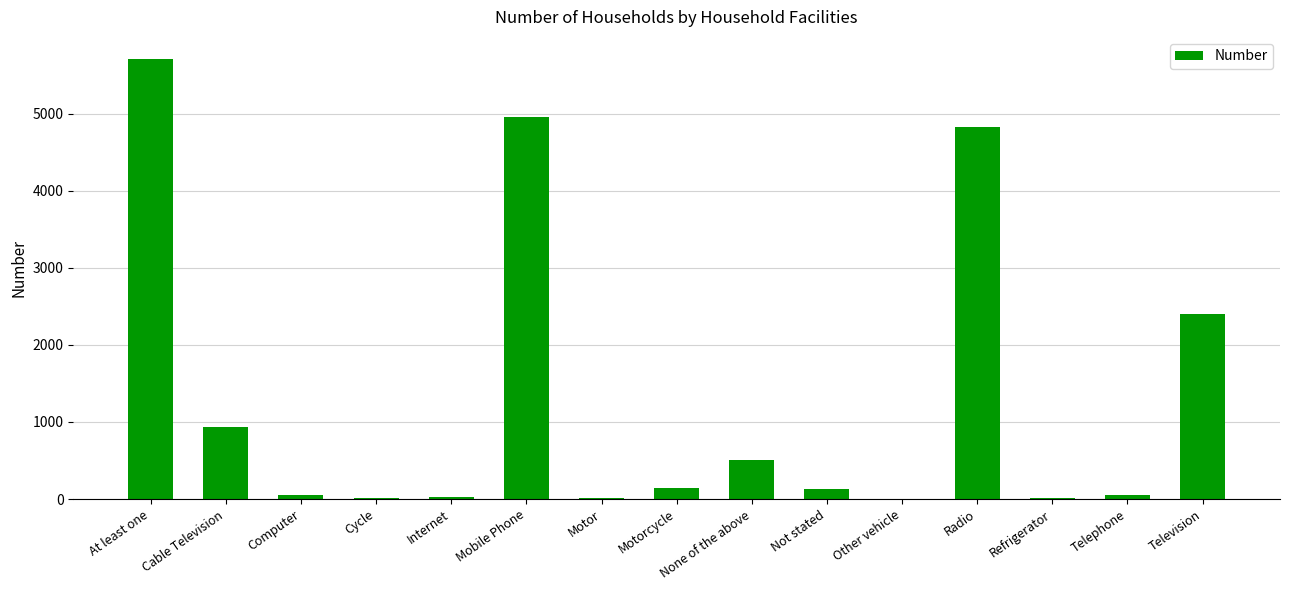

Where is the data nearest to the value 2855?

Television